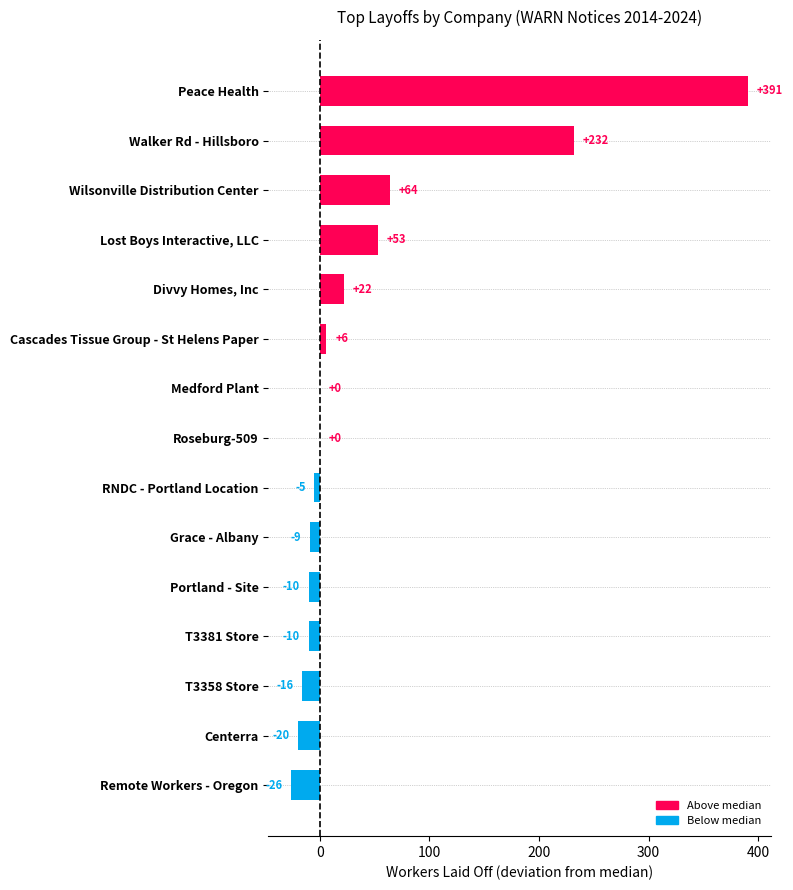

What is the sum of all values?

672